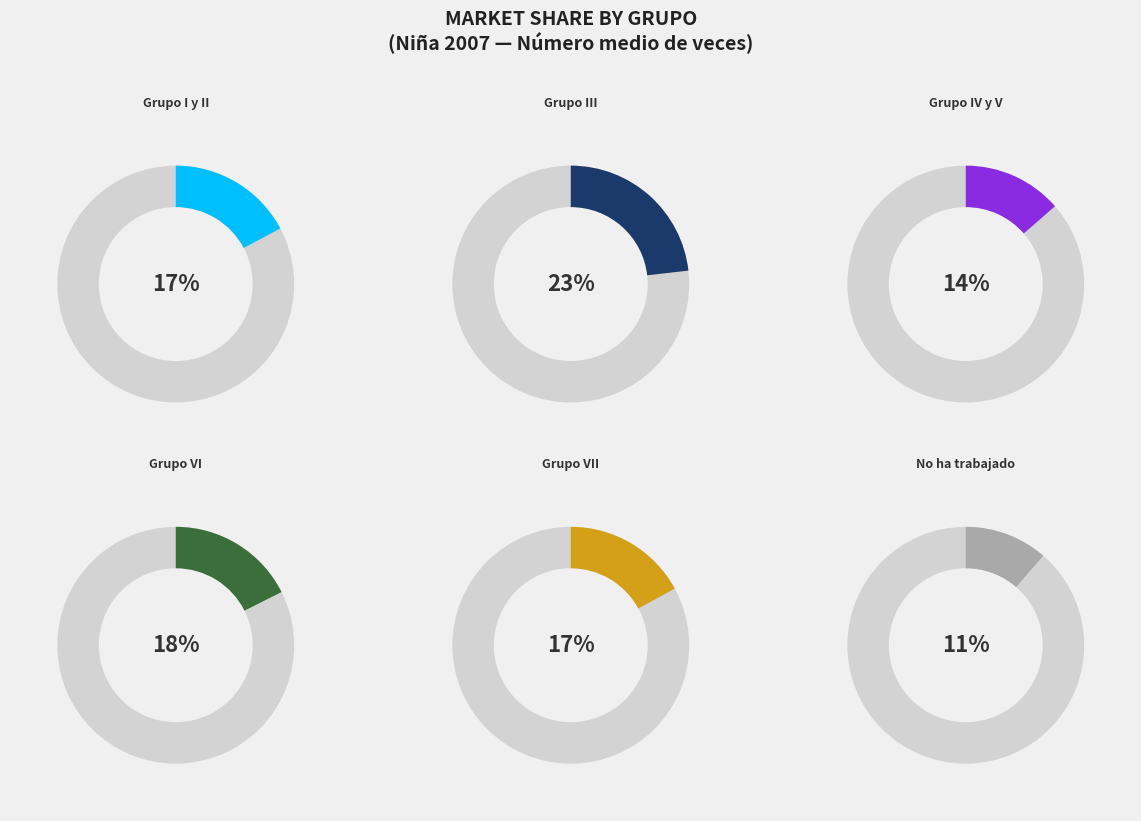

How much of the chart is everything except Grupo I y II?

82.8%